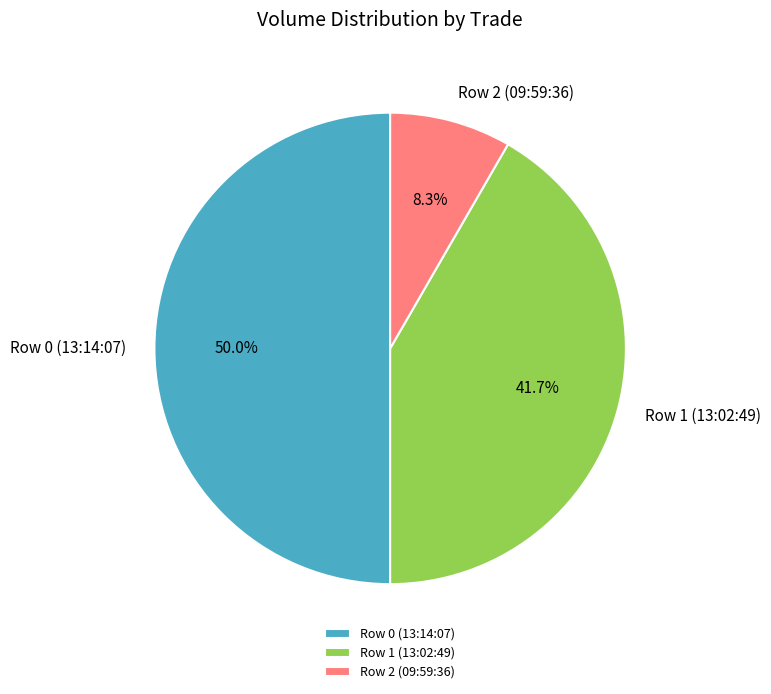

Is Row 1 (13:02:49) the majority of the pie?

No